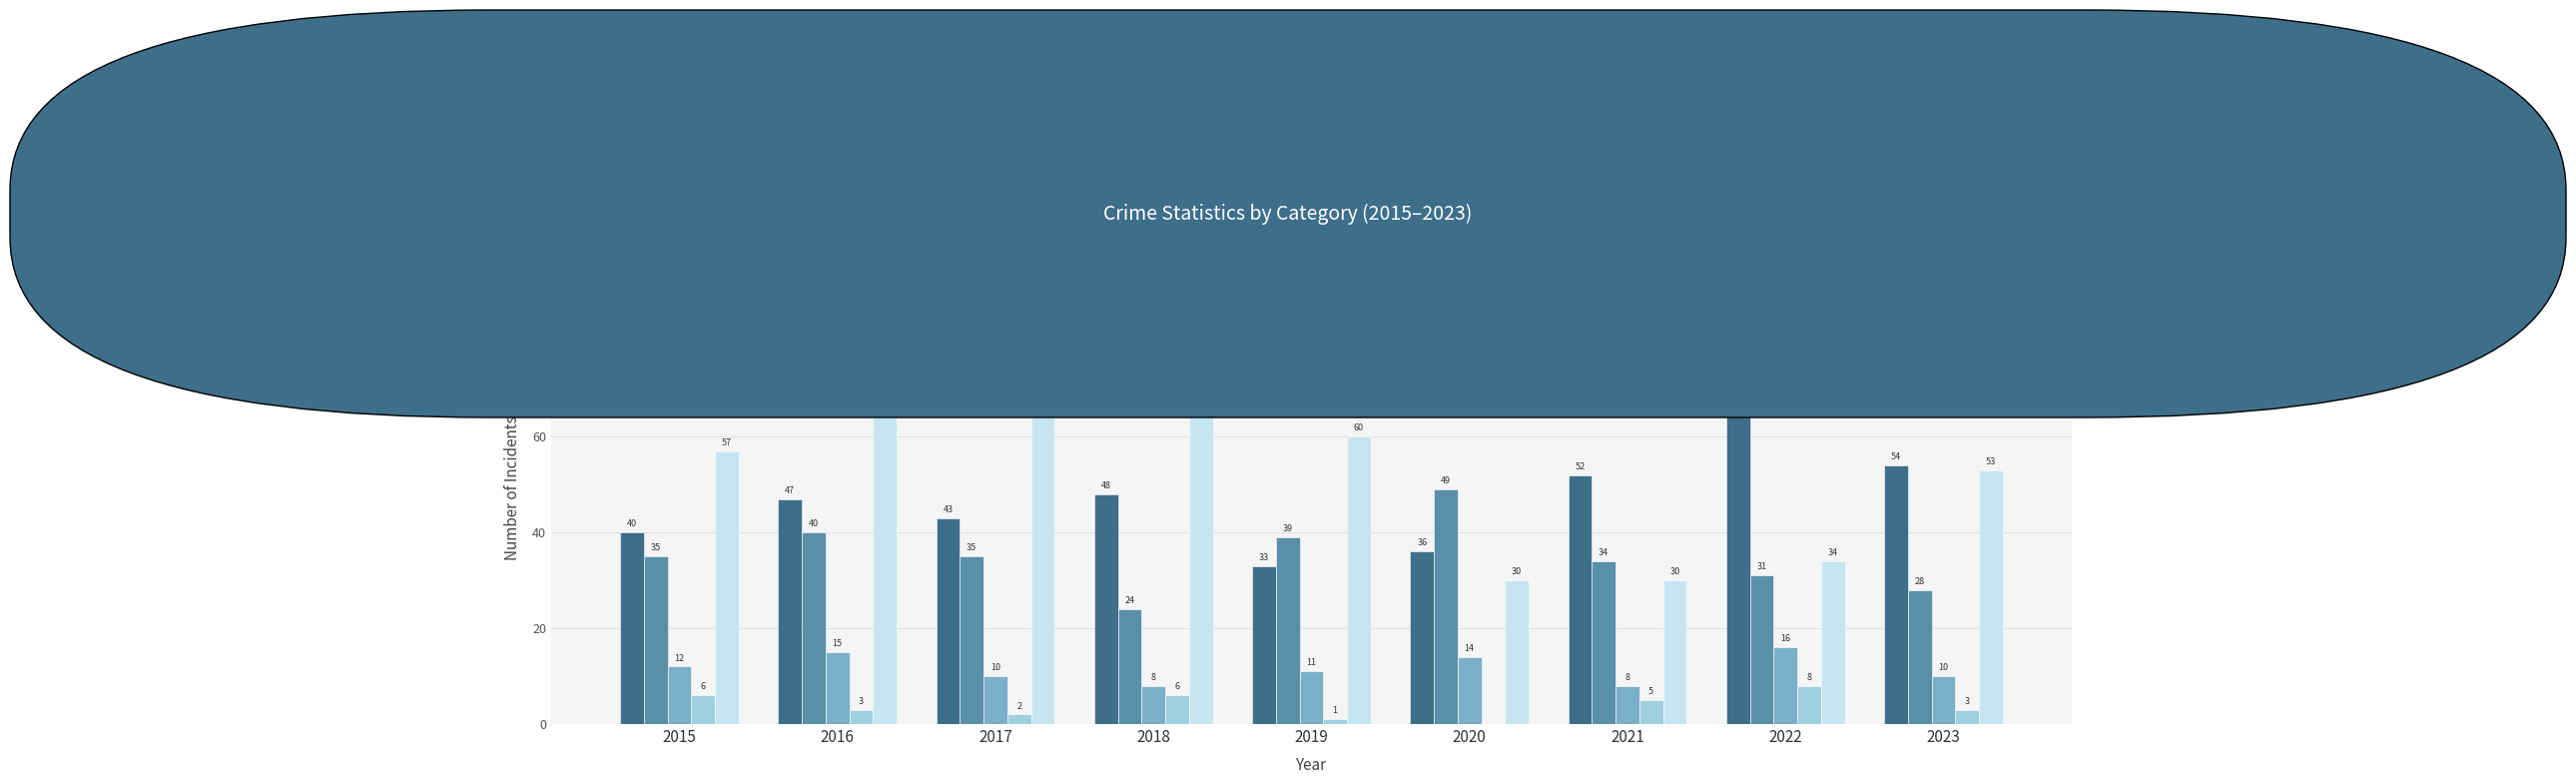

Are the bars horizontal?

No